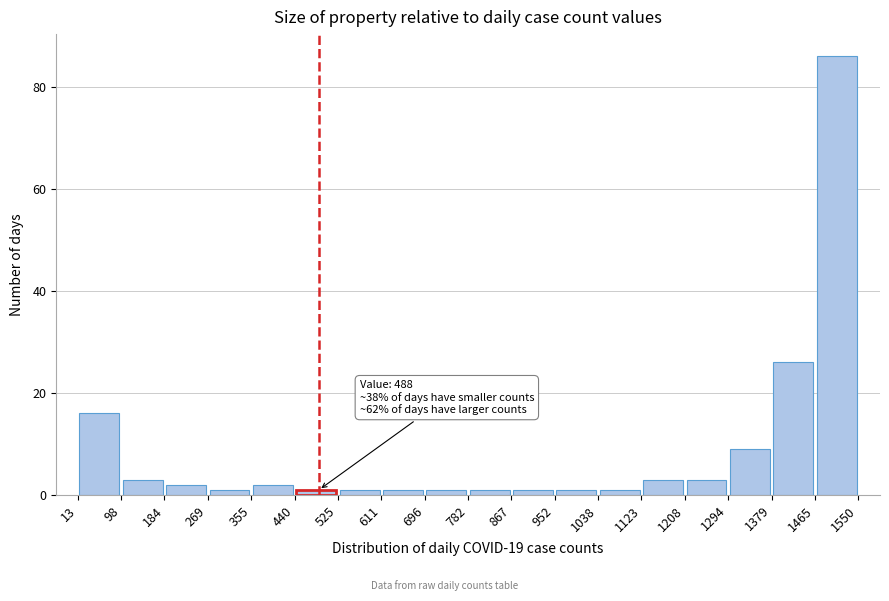

Which range on the x-axis has the tallest bar?

1465 to 1550